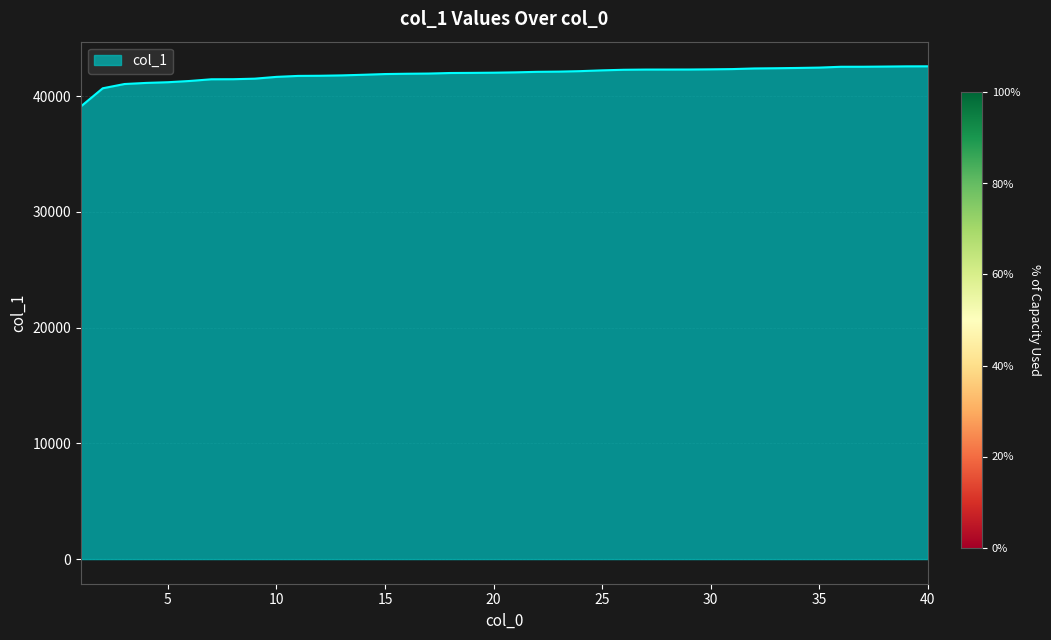

What is the difference between the maximum and second lowest values?

1899